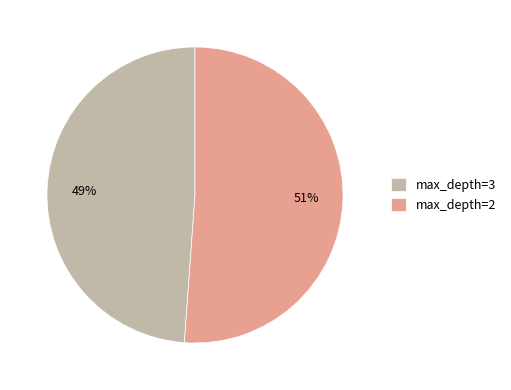

To the nearest percent, what is the difference between the largest and smallest slice percentages?

2%